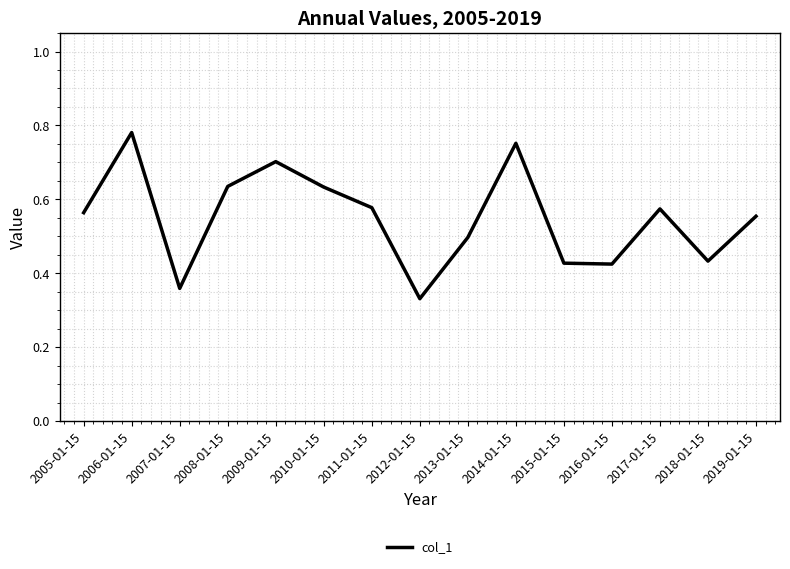

Where is the first local maximum?

2006-01-15